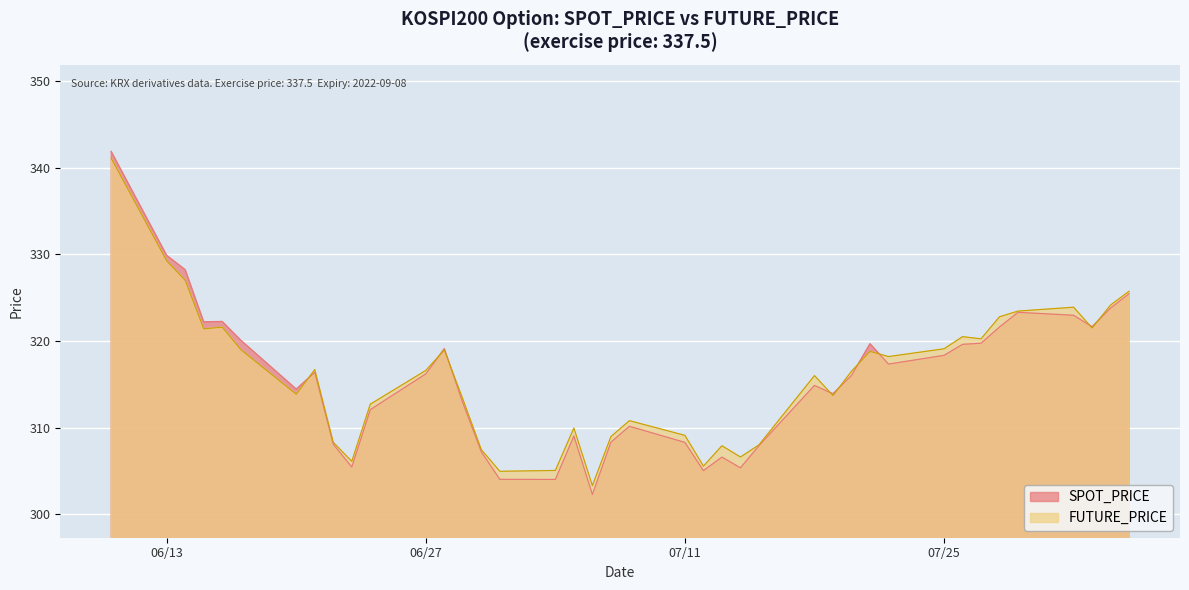

At which label does SPOT_PRICE reach its minimum?

2022-07-06